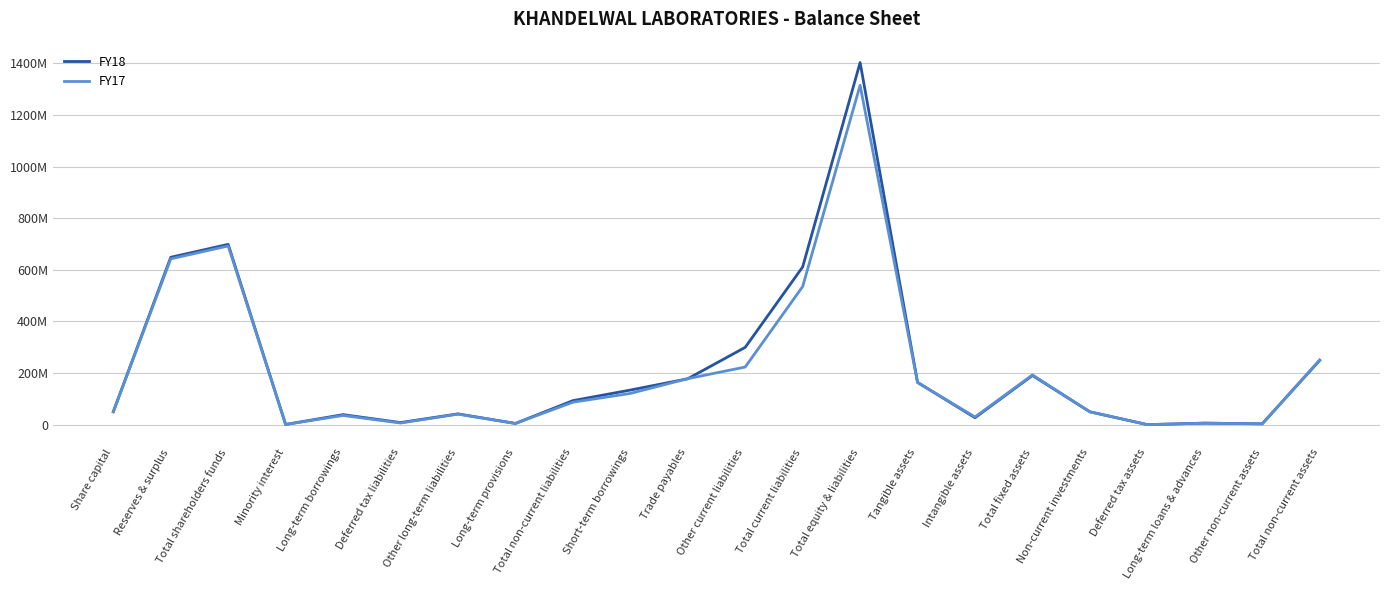

Between which two adjacent categories do FY17 and FY18 first intersect?

Total shareholders funds and Minority interest